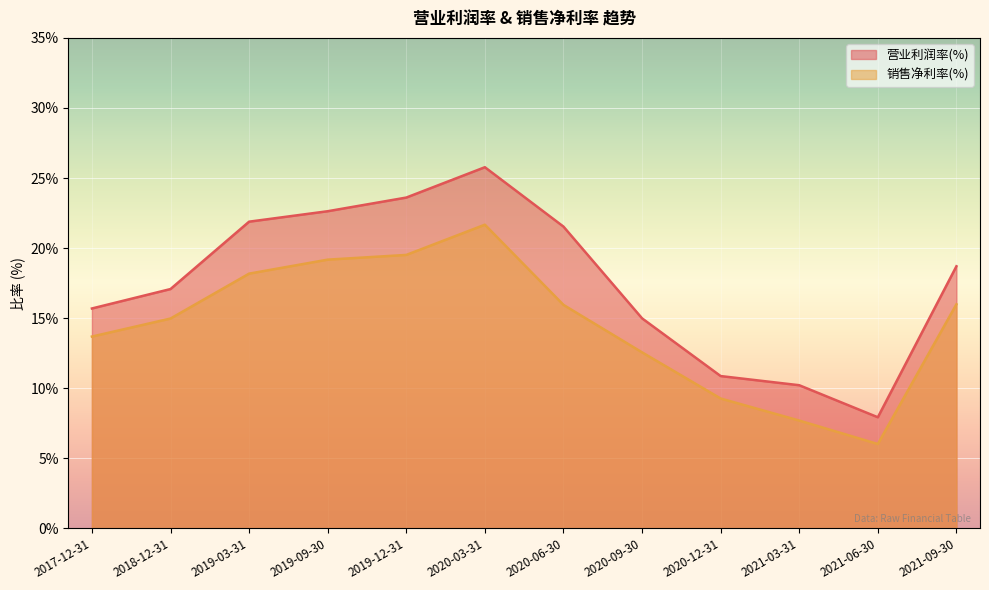

True or false: 销售净利率(%) has more than 2 points higher than both neighbors.

False